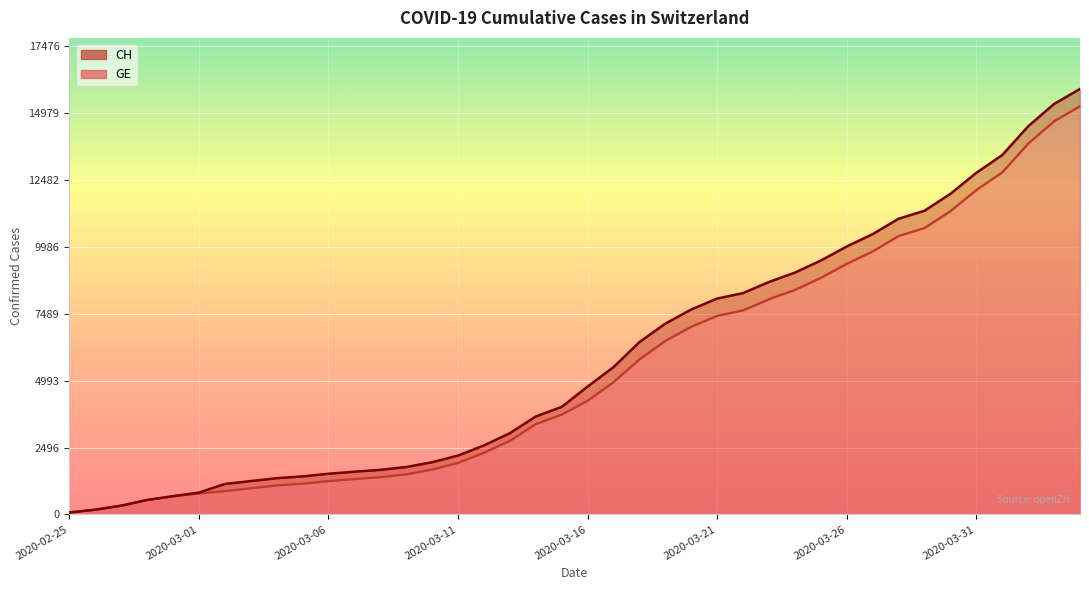

Which series has the widest spread of values?

CH